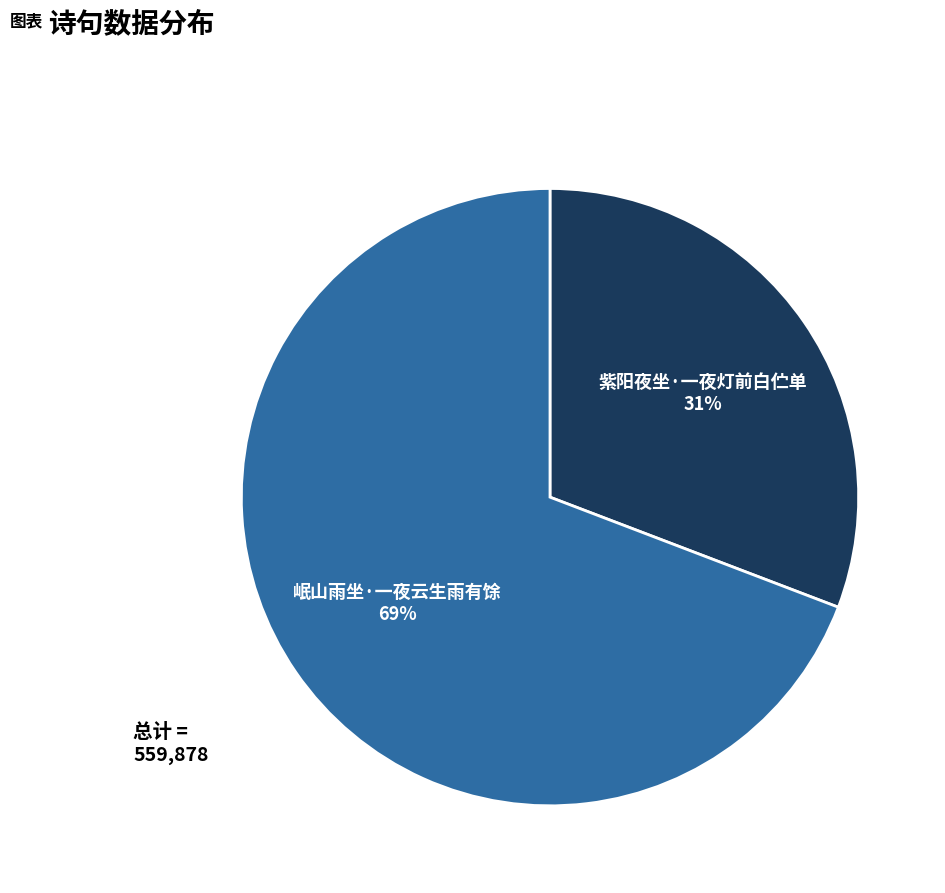

To the nearest percent, what is the difference between the largest and smallest slice percentages?

38%